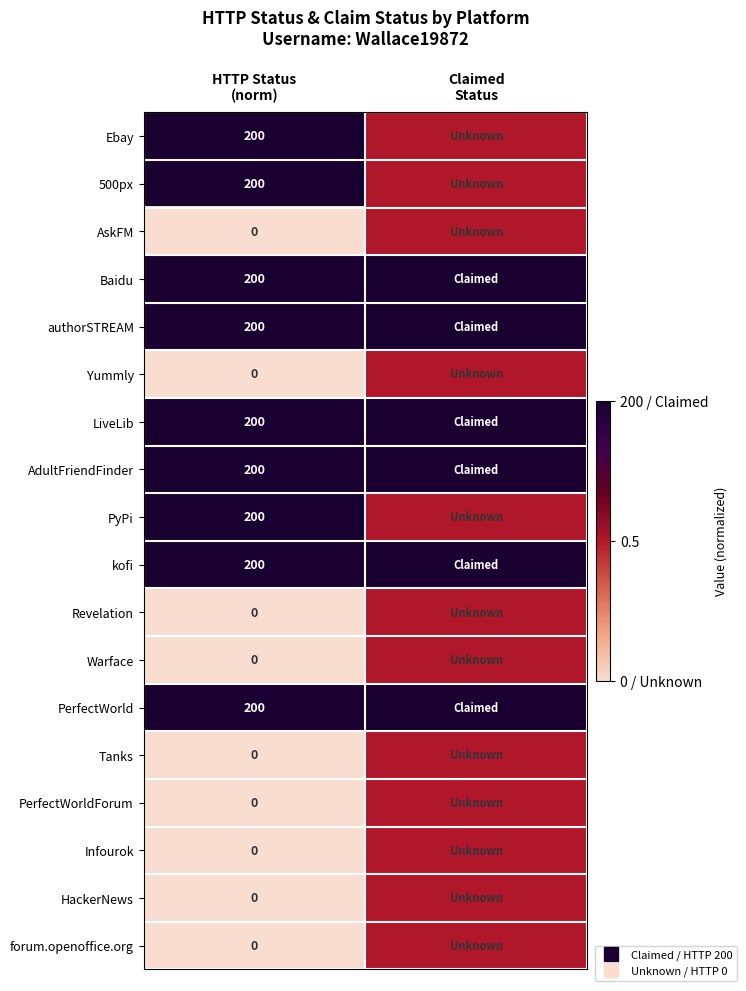

Rank the categories by AskFM value from highest to lowest.

Claimed Status, HTTP Status (norm)